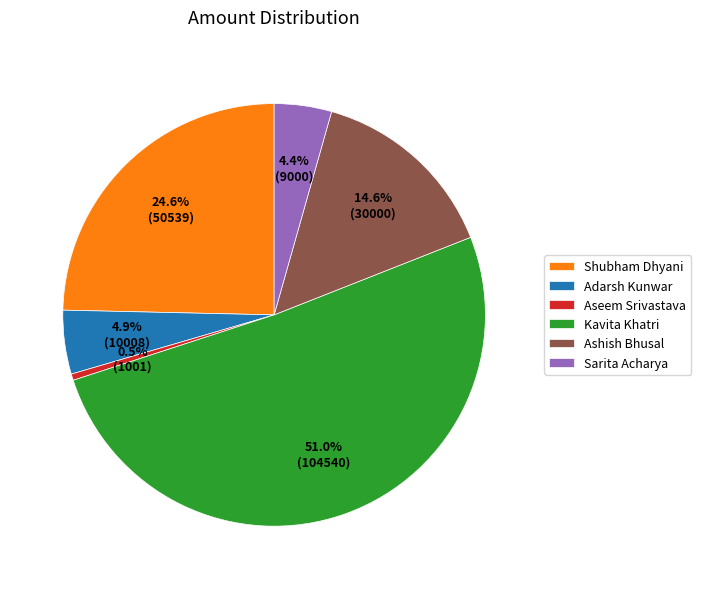

How many slices are in this pie chart?

6